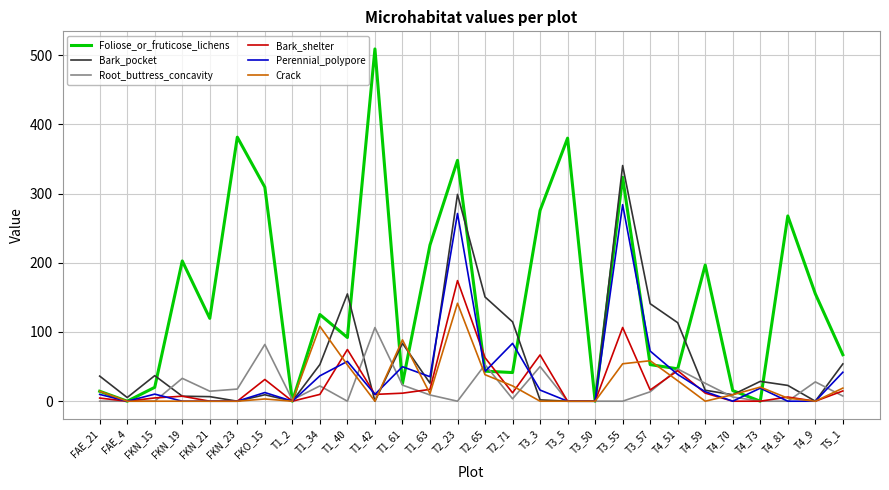

The Foliose_or_fruticose_lichens series shows 119.7 at FKN_21. True or false?

True